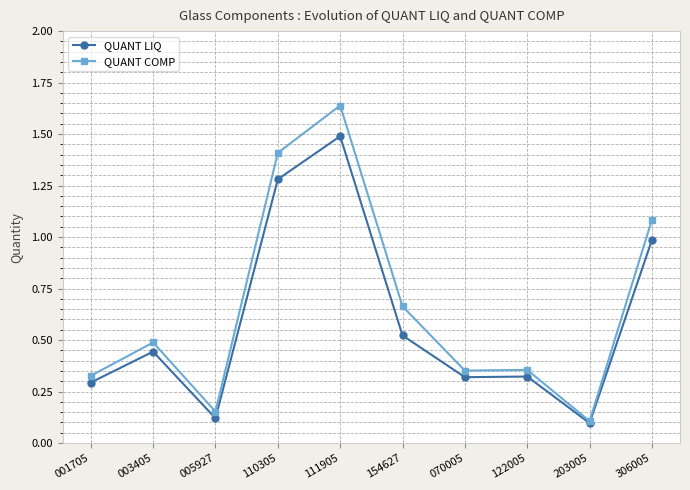

Which series changed the most between 003405 and 110305?

QUANT COMP